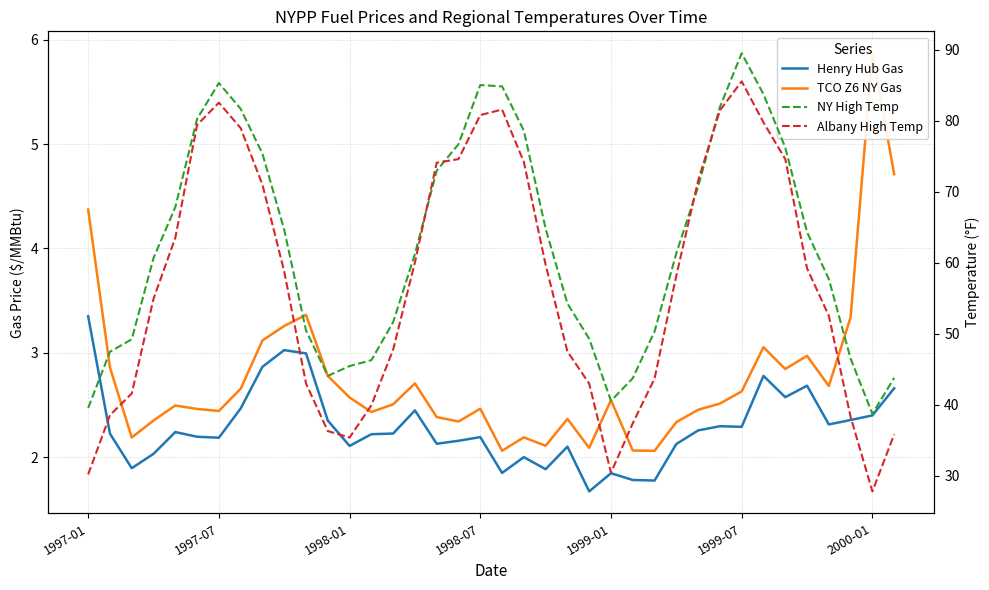

The value of NY High Temp at 1998-01 is 68.4. True or false?

False